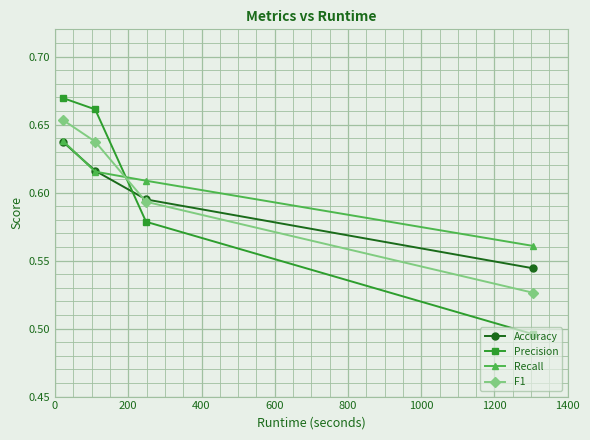

Reading right to left, extract all data points from this chart.

Accuracy: 0.6	0.6	0.6	0.5
Precision: 0.7	0.7	0.6	0.5
Recall: 0.6	0.6	0.6	0.6
F1: 0.7	0.6	0.6	0.5